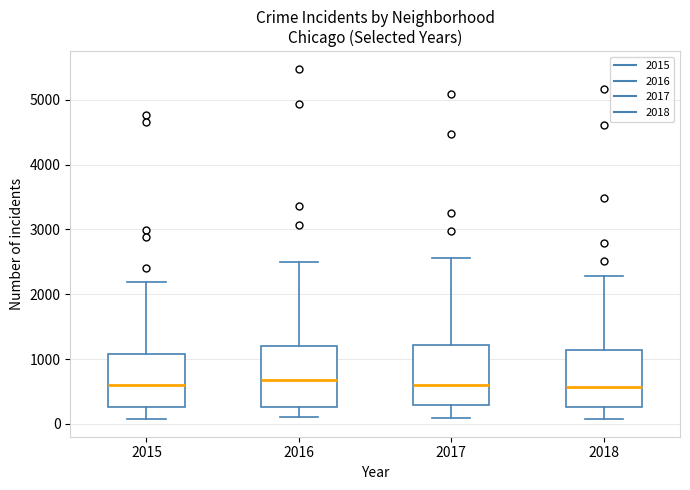

Where does the median line of the box at x = 2016 sit on the y-axis? The values are not printed on the chart, so give them approximately, as read against the axis.

700